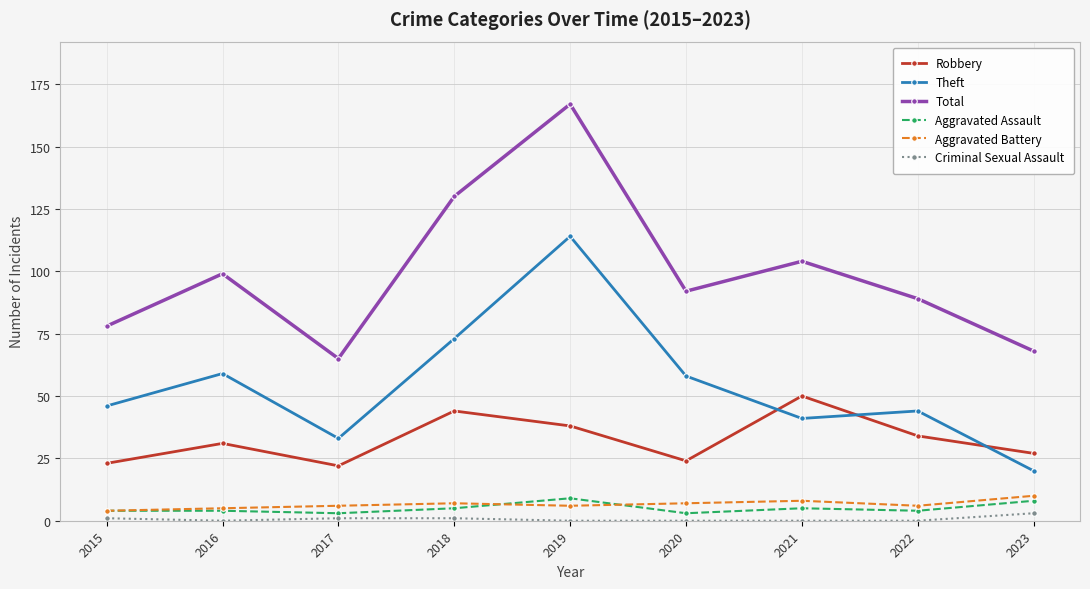

At which label does Theft reach its peak?

2019